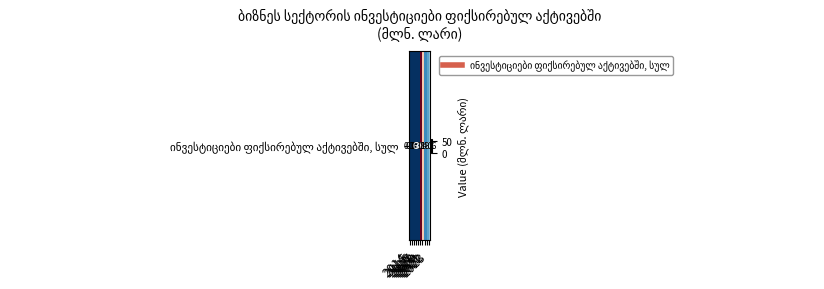

Count the number of categories in the chart.

10